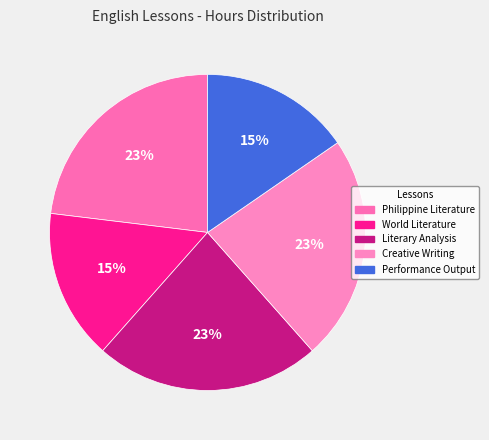

The World Literature slice represents 15% of the pie. True or false?

True